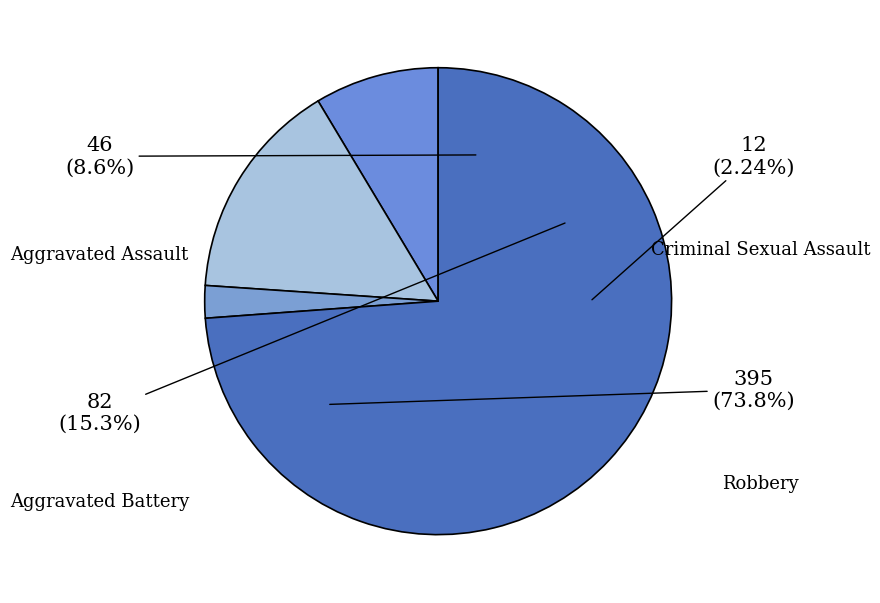

Is Robbery the majority of the pie?

Yes